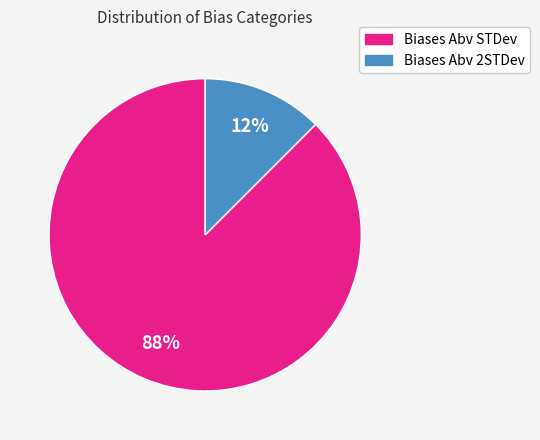

To the nearest percent, what is the average slice percentage?

50%